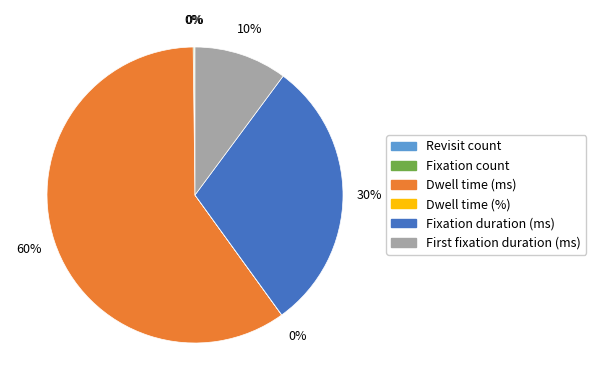

Which slice is the largest?

Dwell time (ms)